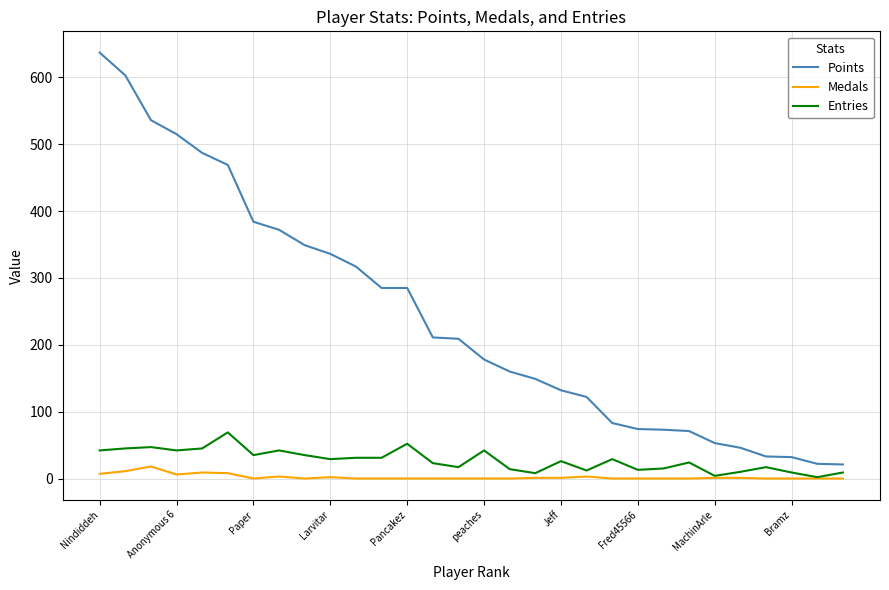

What is the difference between the maximum and minimum values in the Medals series?

18